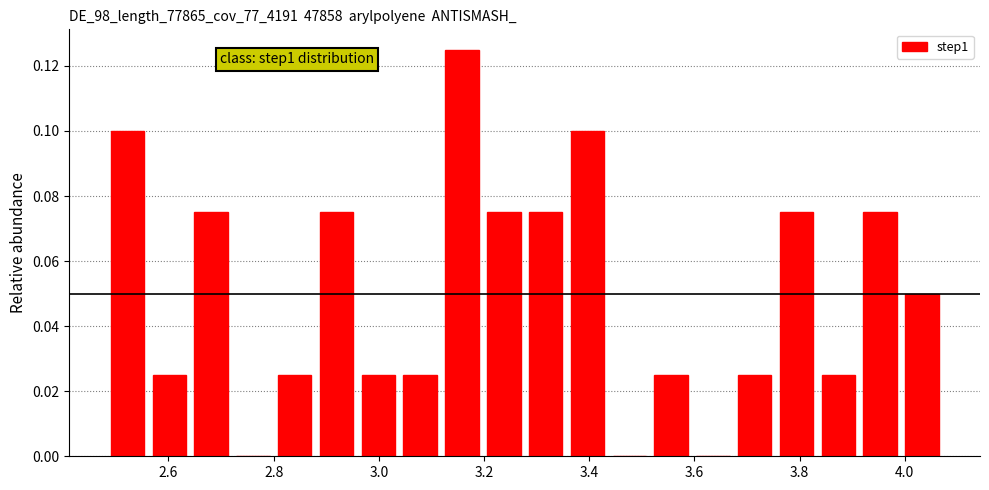

Read against the x-axis, roughly where is the centre of the tallest bar?

3.16